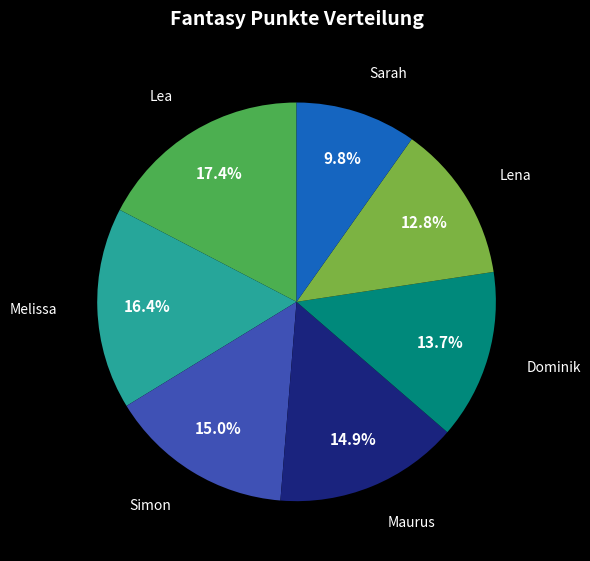

Does any single category account for the majority?

No